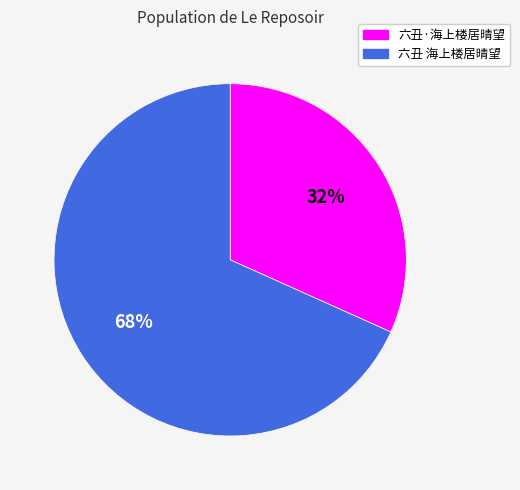

To the nearest percent, what is the average slice percentage?

50%